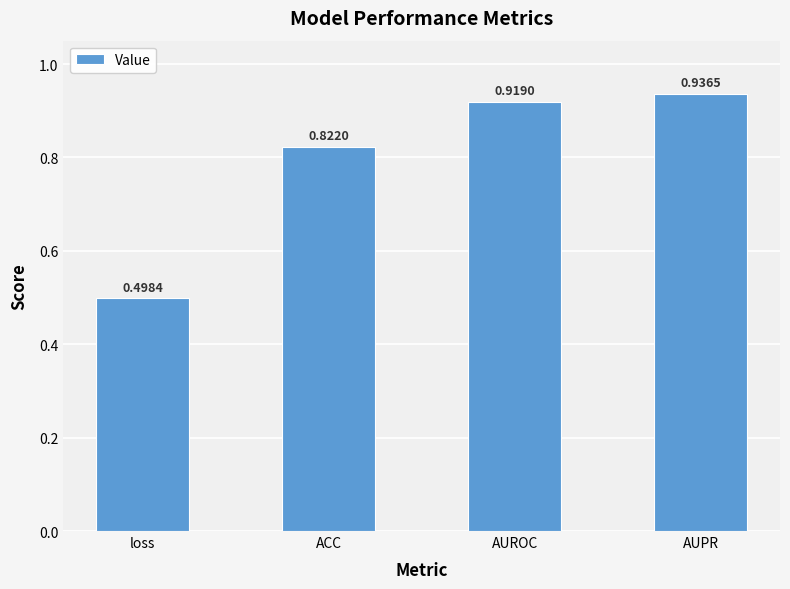

Is it true that the value at loss is 0.5?

True